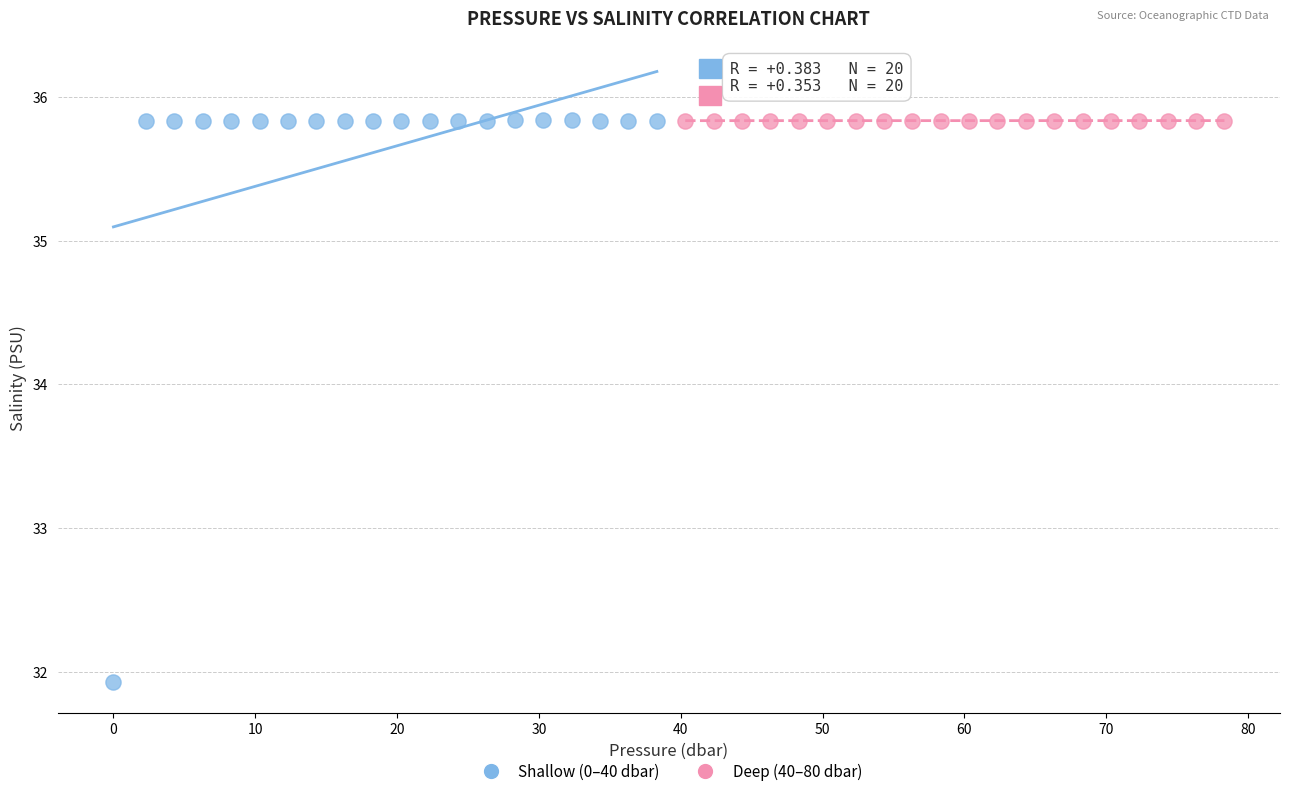

Which series has the largest Y range (max minus min)?

Shallow (0–40 dbar)